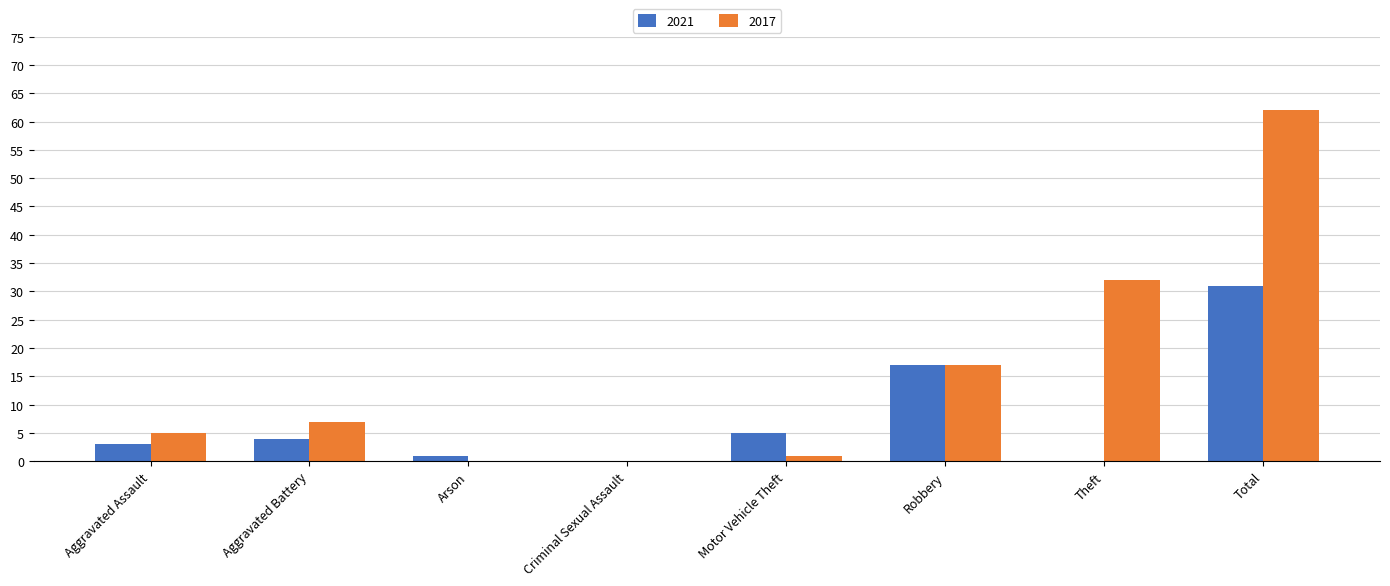

What is the average value of the 2021 series?

8